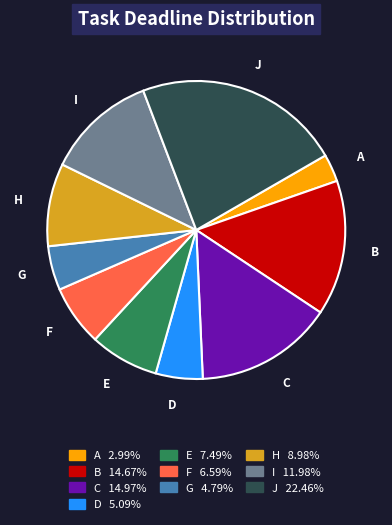

What is the ratio of the value at A to the value at G?

0.6